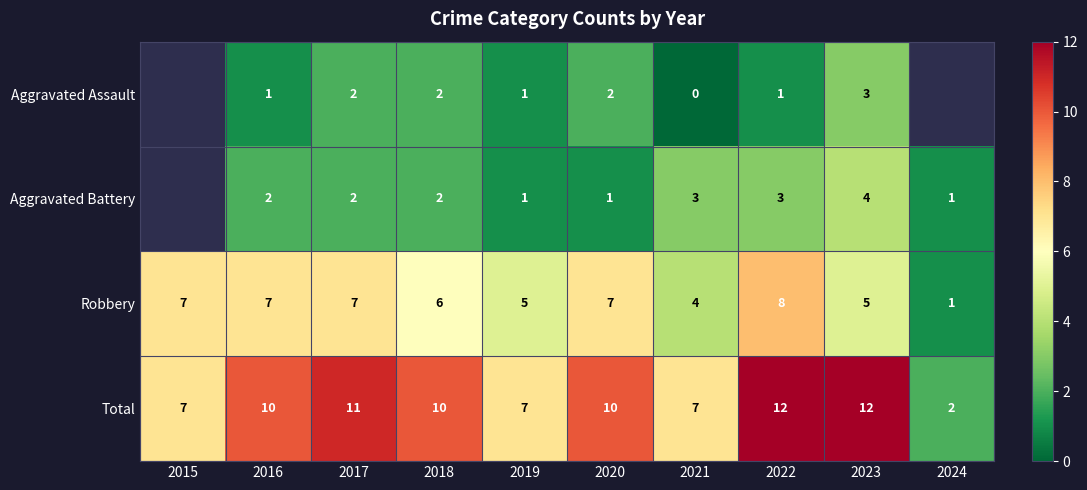

The Robbery series shows 8 at 2022. True or false?

True